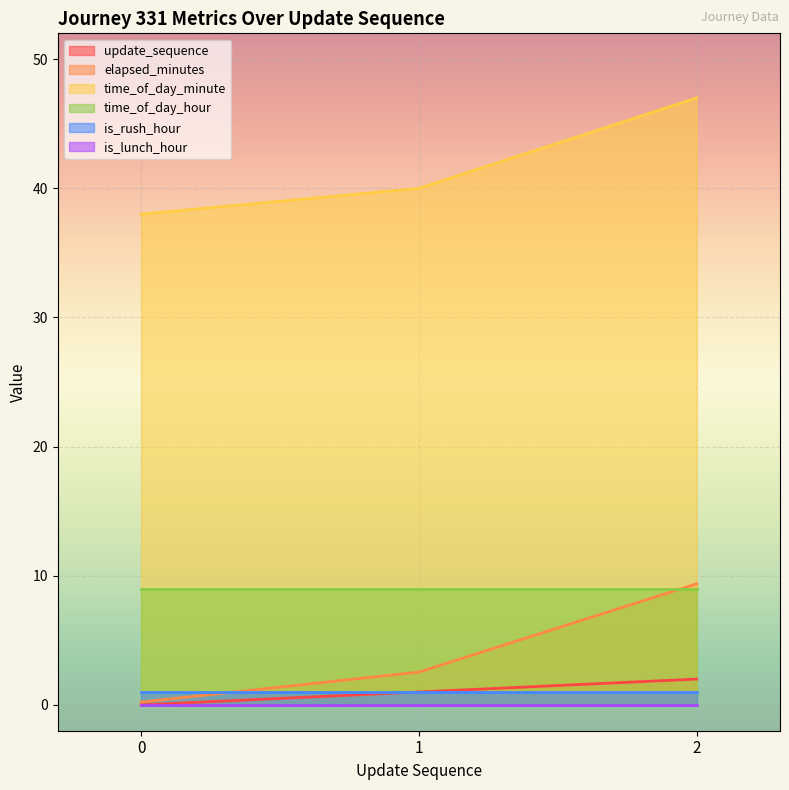

What is the approximate value of update_sequence at 2?

2.0